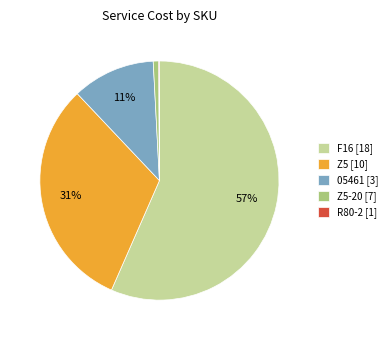

Is there any slice that represents more than half of the pie?

Yes